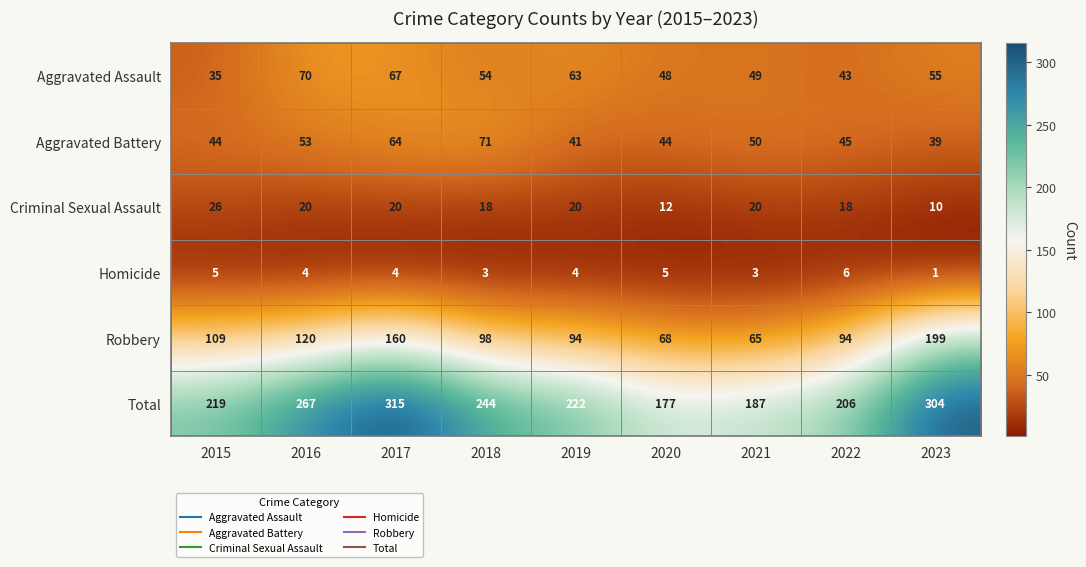

Is it true that Aggravated Assault equals 29 at 2021?

False